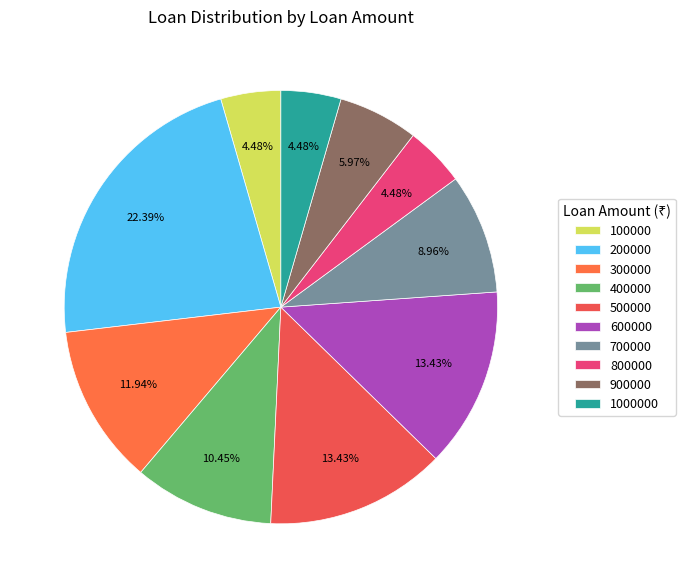

Is there any slice that represents more than half of the pie?

No